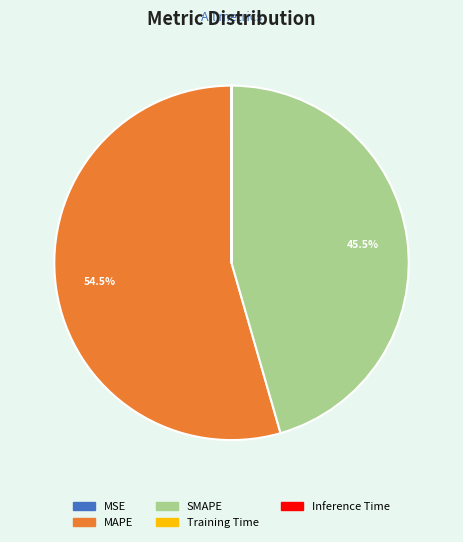

Is there any slice that represents more than half of the pie?

Yes